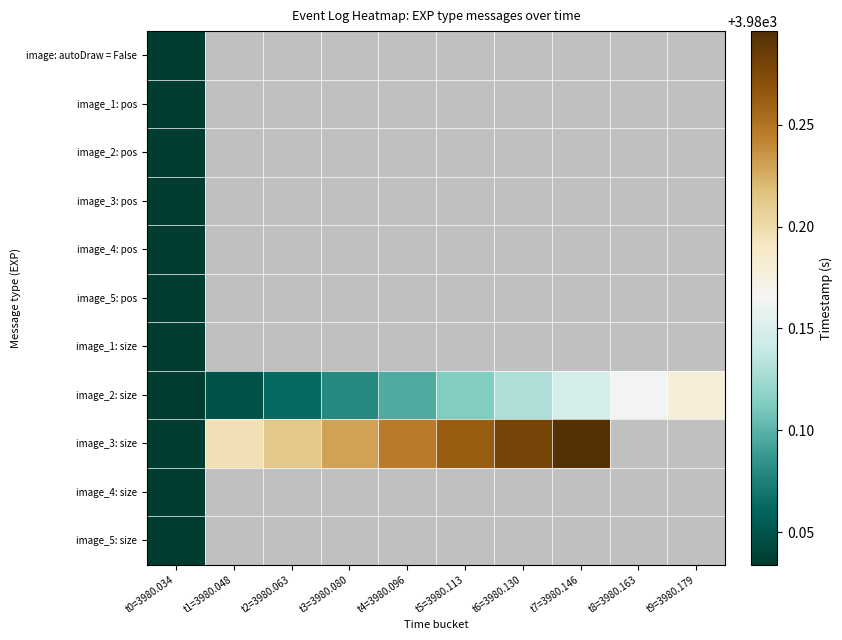

What is the difference between the image_3: size values at t2=3980.063 and t6=3980.130?

0.1